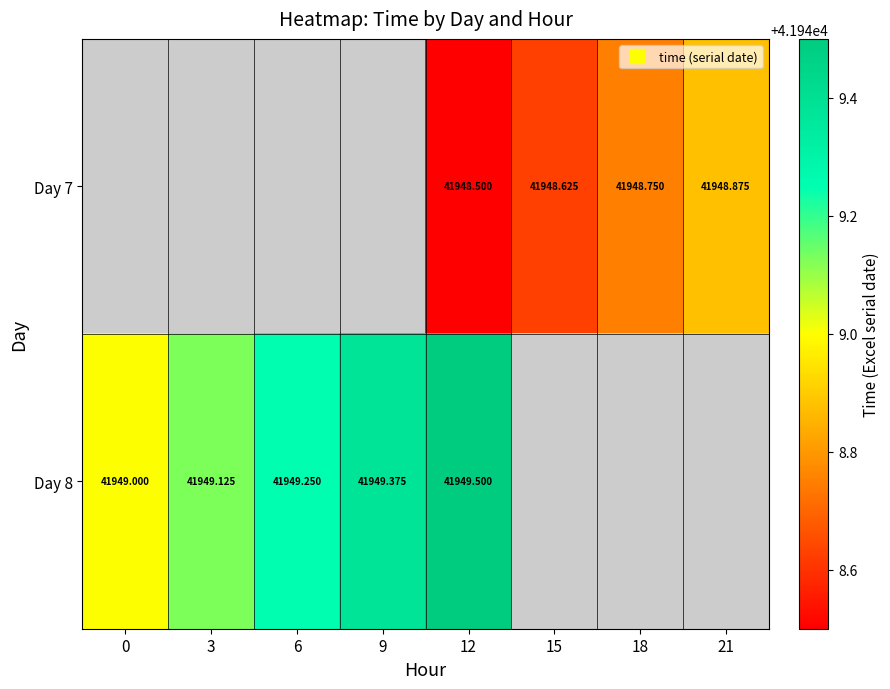

Count the number of categories in the chart.

8